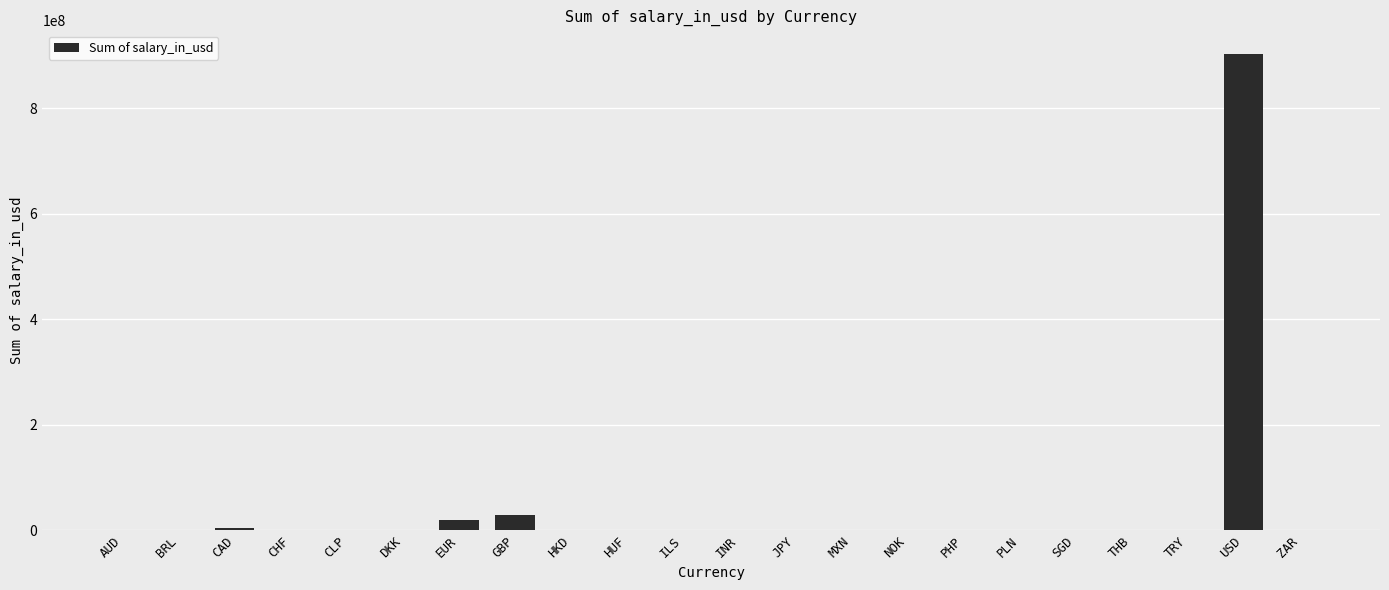

Is it true that the value at USD is 902208395?

True